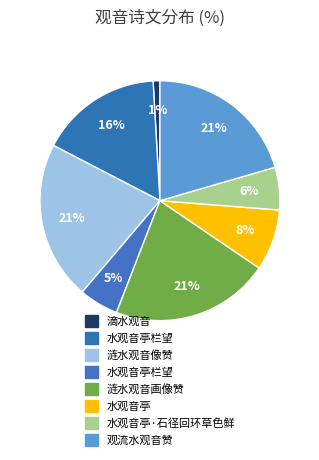

What is the largest slice in the pie chart?

涟水观音像赞